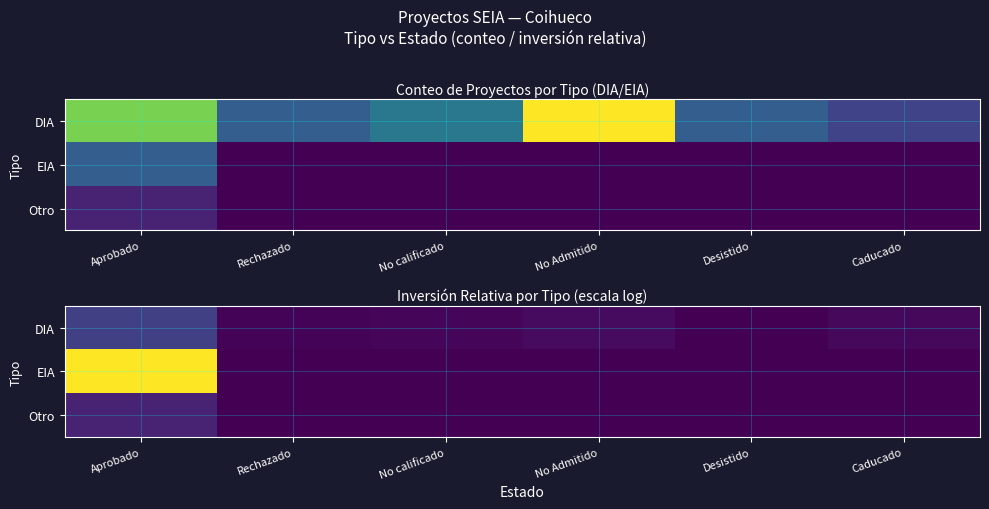

The value of DIA at Rechazado is 0.6. True or false?

False